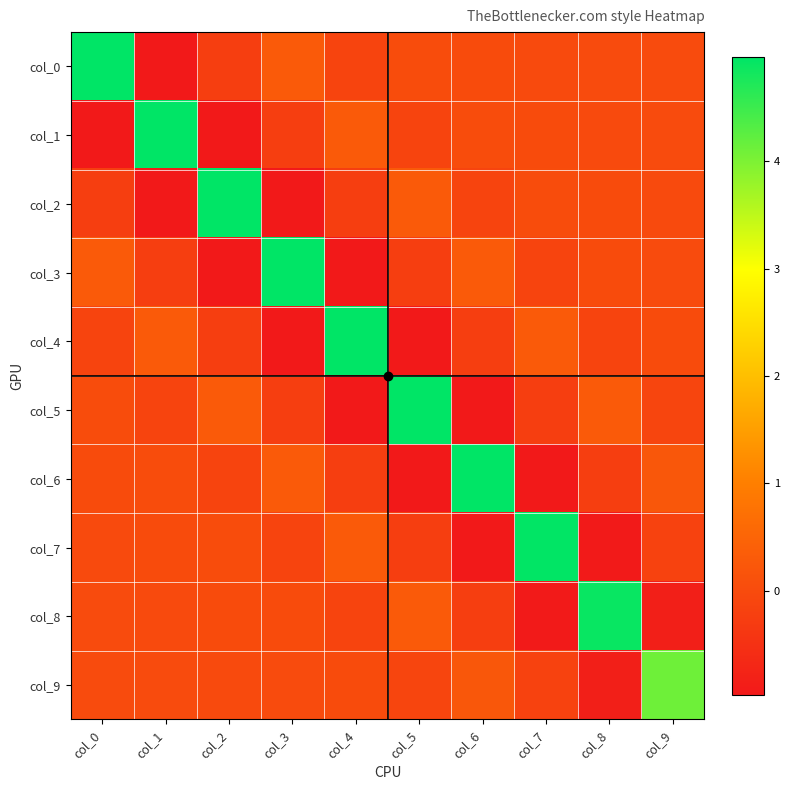

At which category is the sum across all series the highest?

col_0